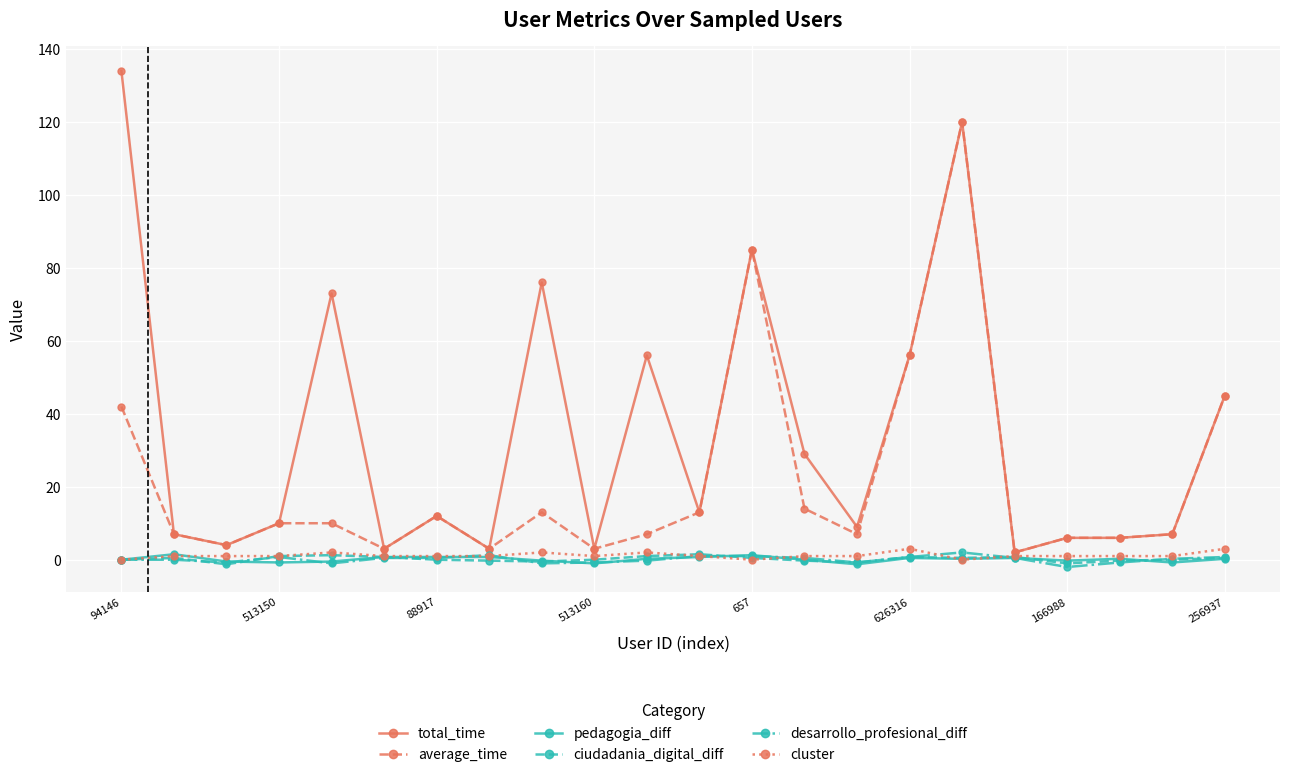

True or false: total_time has more than 2 points higher than both neighbors.

True